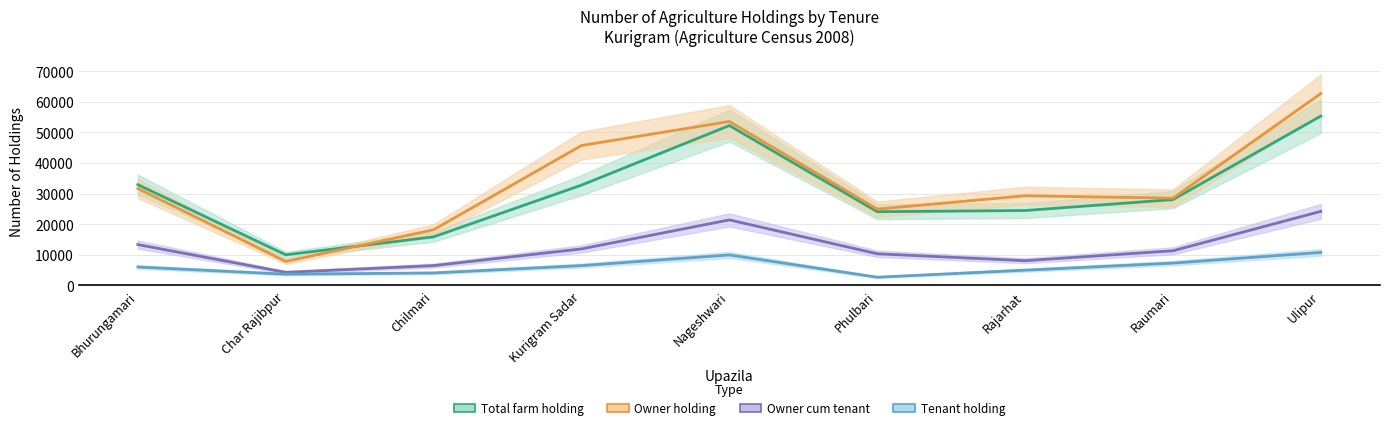

After their last crossing, which series has the higher values: Owner holding or Total farm holding?

Owner holding